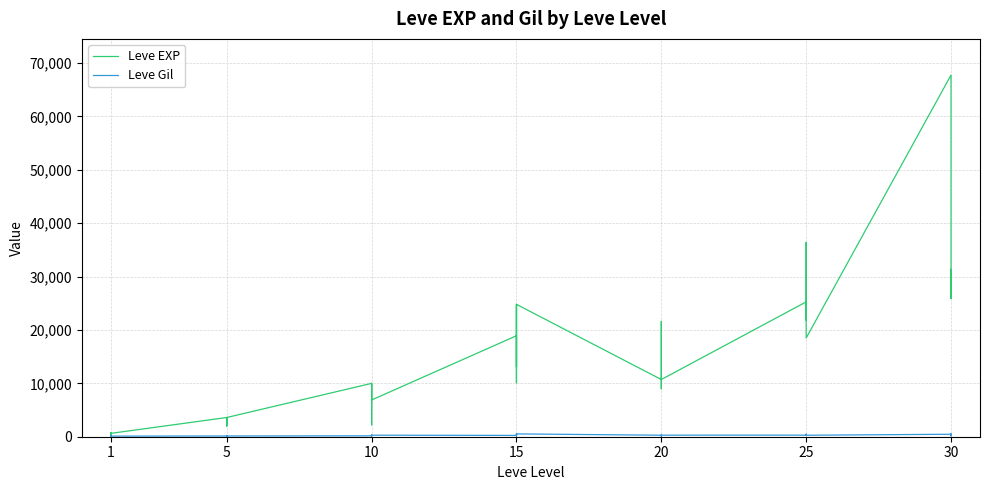

Rank the series at 25 from highest to lowest value.

Leve EXP, Leve Gil